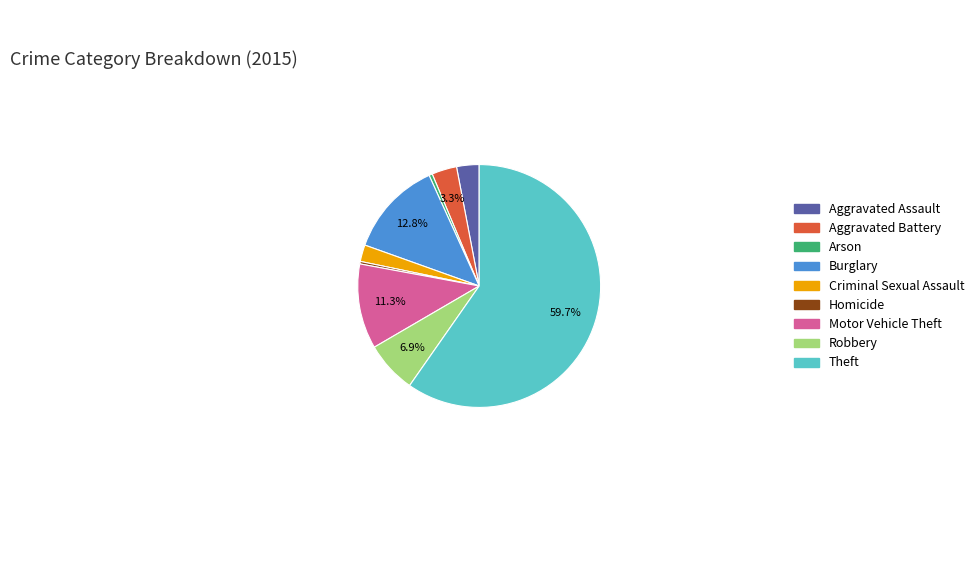

What percentage is the Aggravated Battery slice, to the nearest percent?

3%